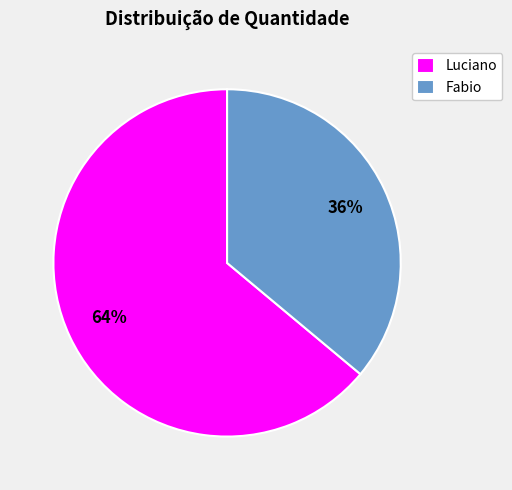

To the nearest percent, what percentage of the pie is Luciano?

64%